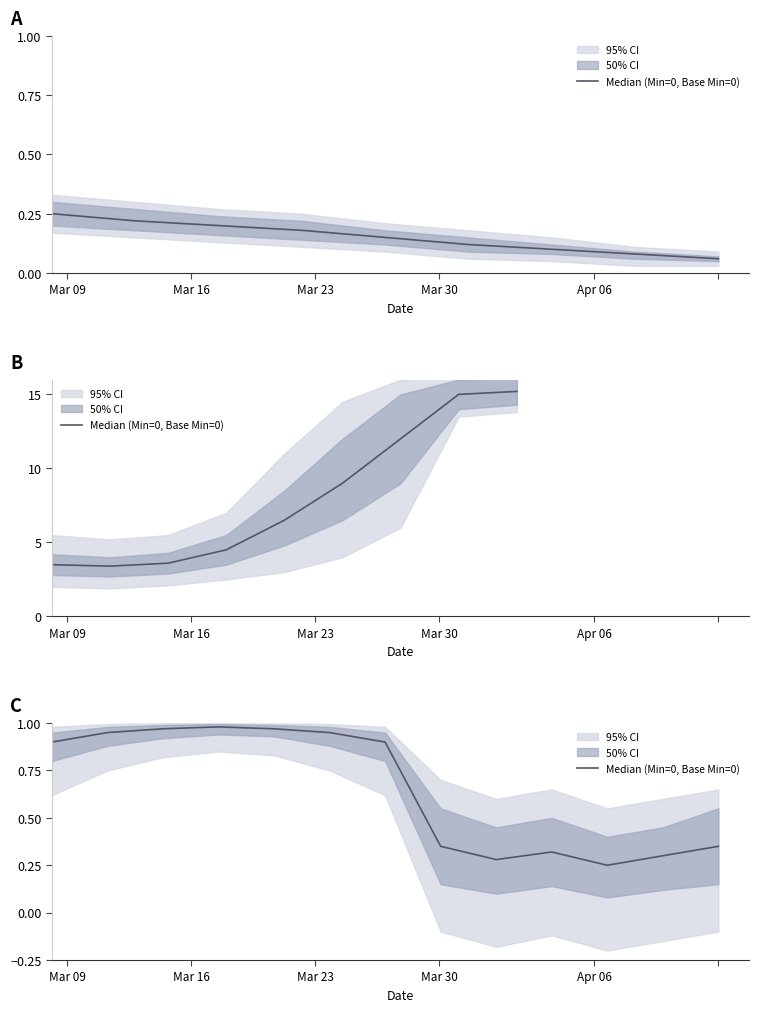

How many points are higher than both their immediate neighbors (excluding endpoints)?

2